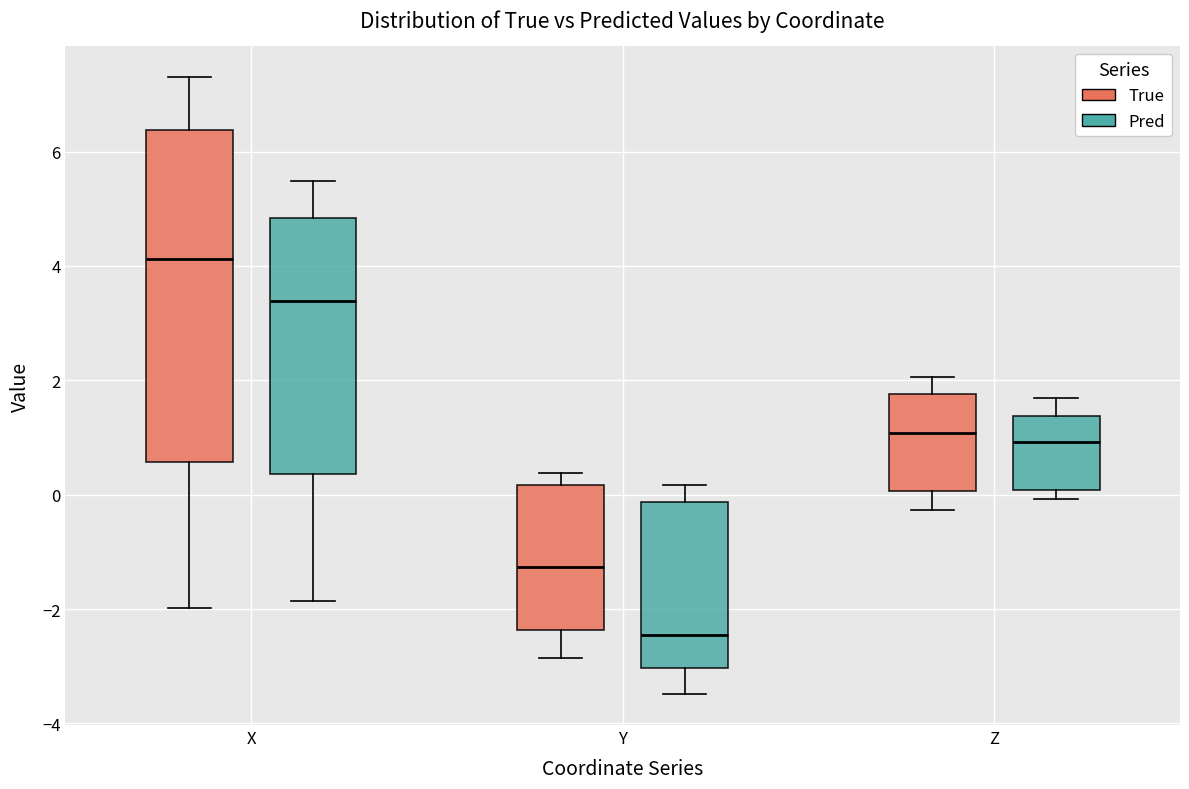

Which box's median line is the highest?

X (True)